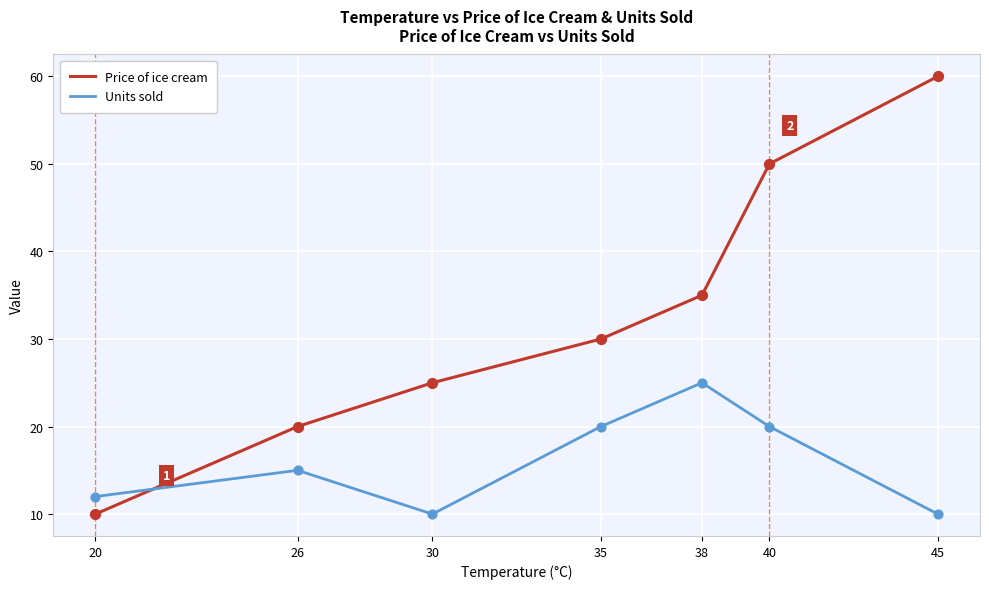

At how many categories does at least one series exceed 29?

4